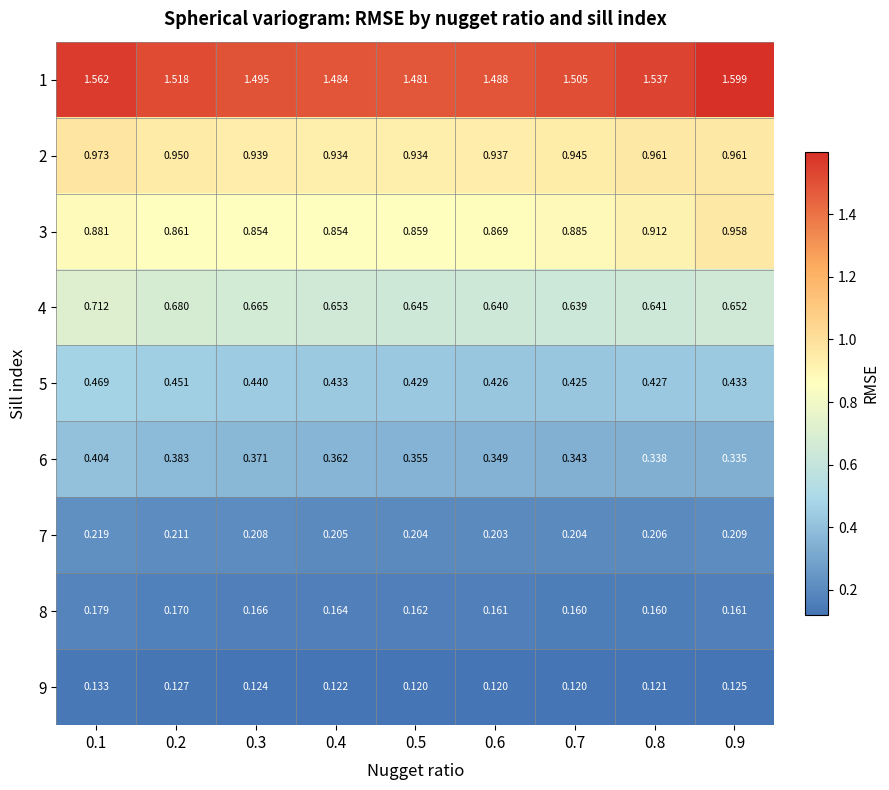

Is the value of 6 at 0.2 greater than the value of 1 at 0.3?

No